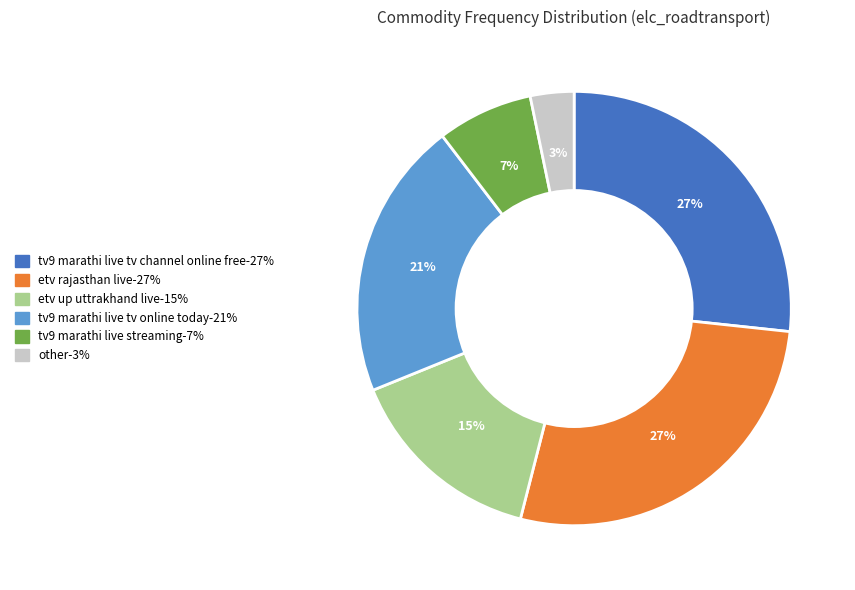

To the nearest percent, what is the difference between the largest and smallest slice percentages?

24%